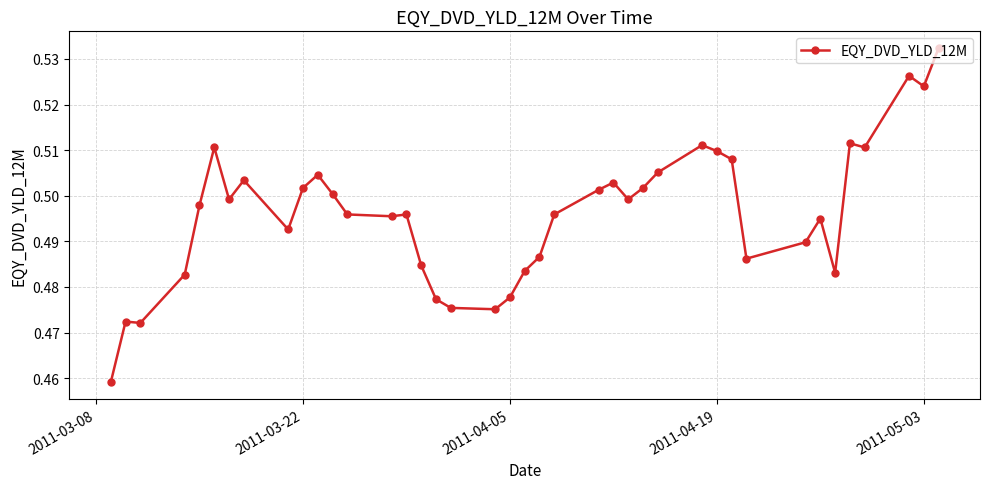

True or false: there are more than 1 points higher than both neighbors.

True